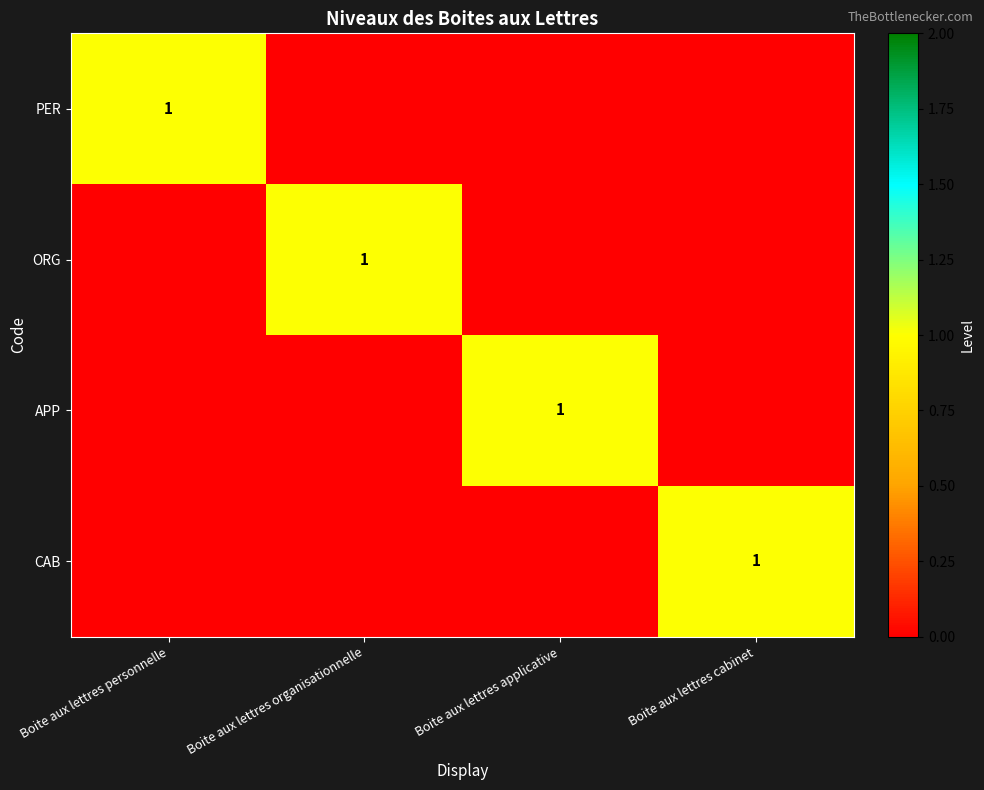

The value of PER at Boite aux lettres cabinet is 0. True or false?

True